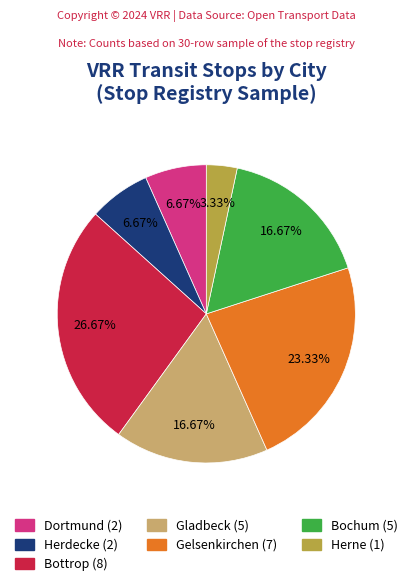

Count the number of slices in the pie.

7